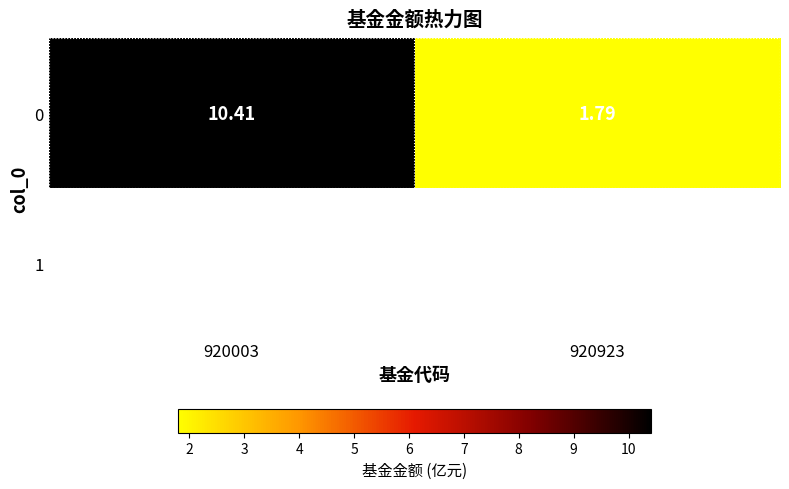

Reading left to right, list all the values displayed in this chart.

10.4	1.8